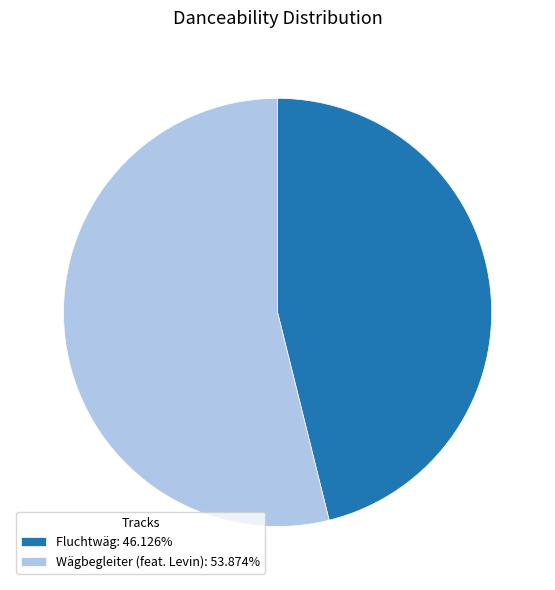

How many slices are in this pie chart?

2